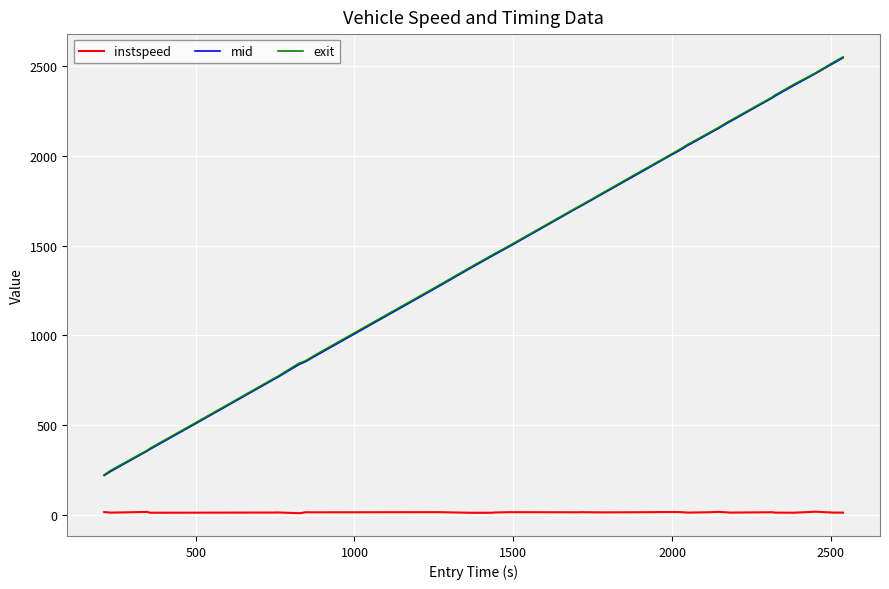

What is the highest value of the mid series?

2546.1